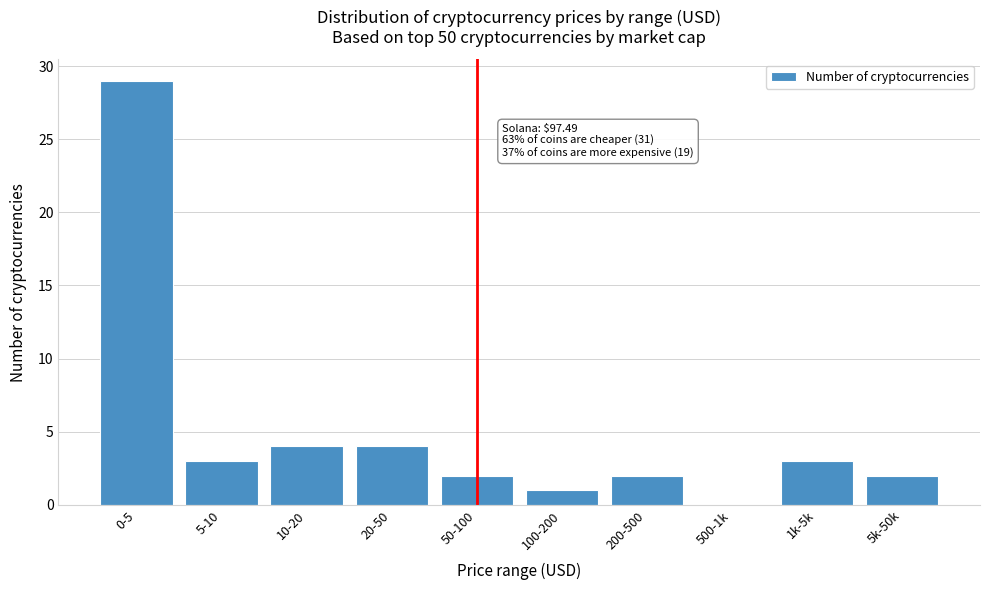

Reading left to right, list all the values displayed in this chart.

0-5=29	5-10=3	10-20=4	20-50=4	50-100=2	100-200=1	200-500=2	500-1k=0	1k-5k=3	5k-50k=2